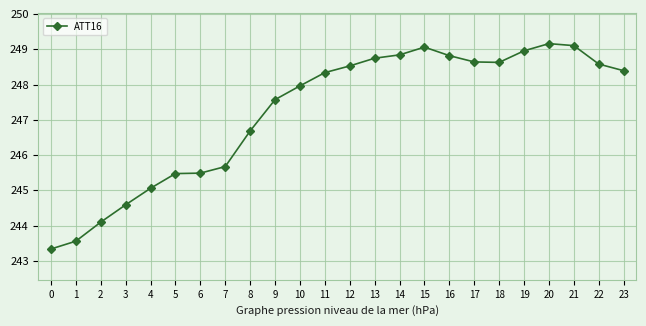

What is the minimum value shown in the chart?

243.3